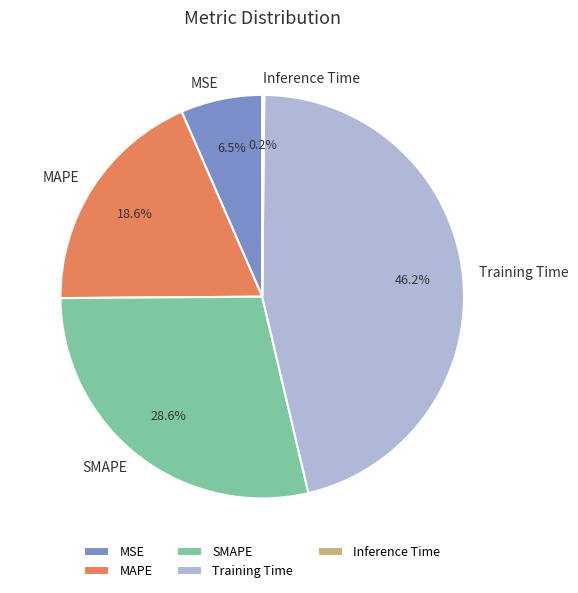

Is SMAPE the majority of the pie?

No